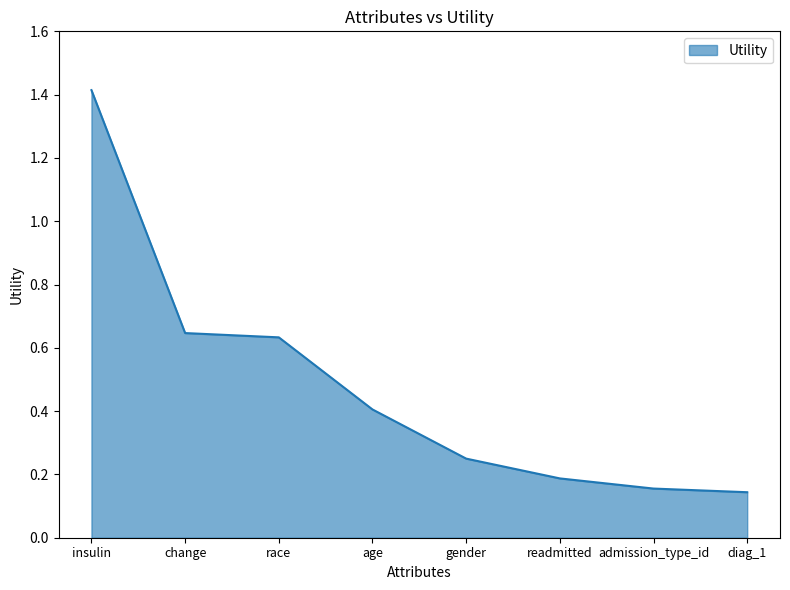

What is the sum of the values at gender and age?

0.7